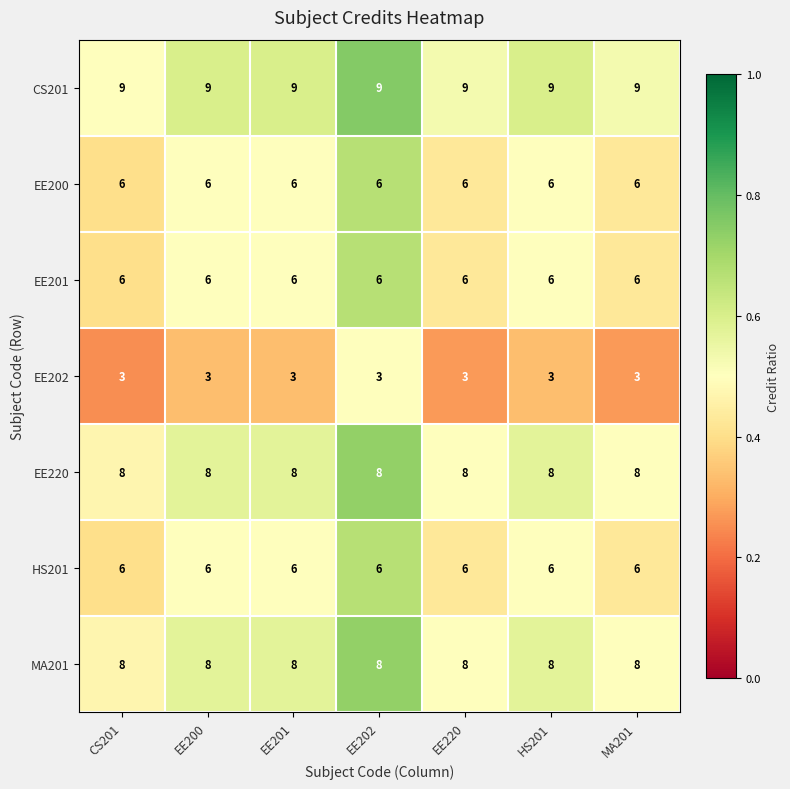

The HS201 series shows 11 at EE201. True or false?

False